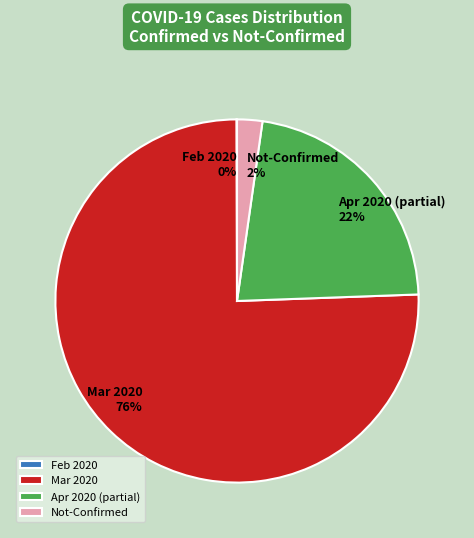

To the nearest percent, what percentage of the pie is Mar 2020?

76%